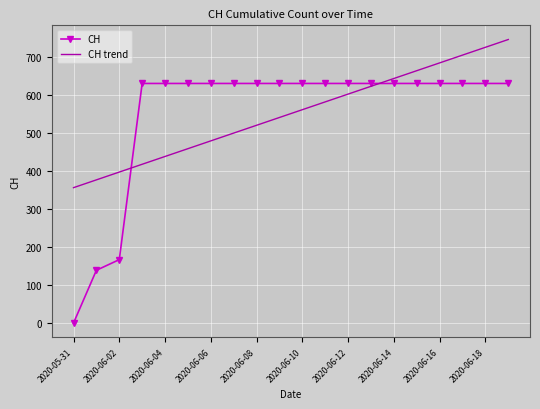

List the series in order of their peak value, highest first.

CH trend, CH